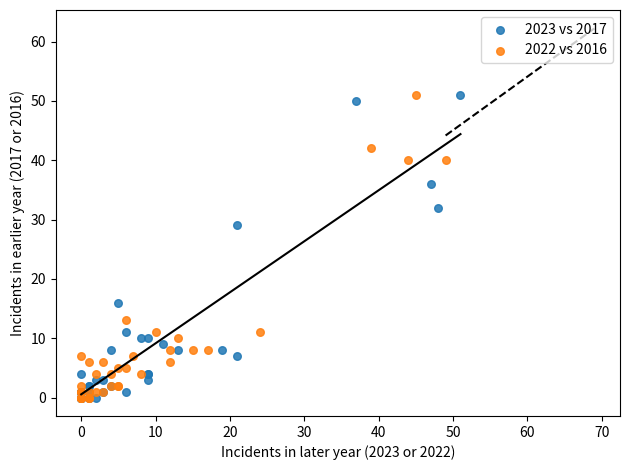

What are all the series names shown in the legend?

2023 vs 2017, 2022 vs 2016